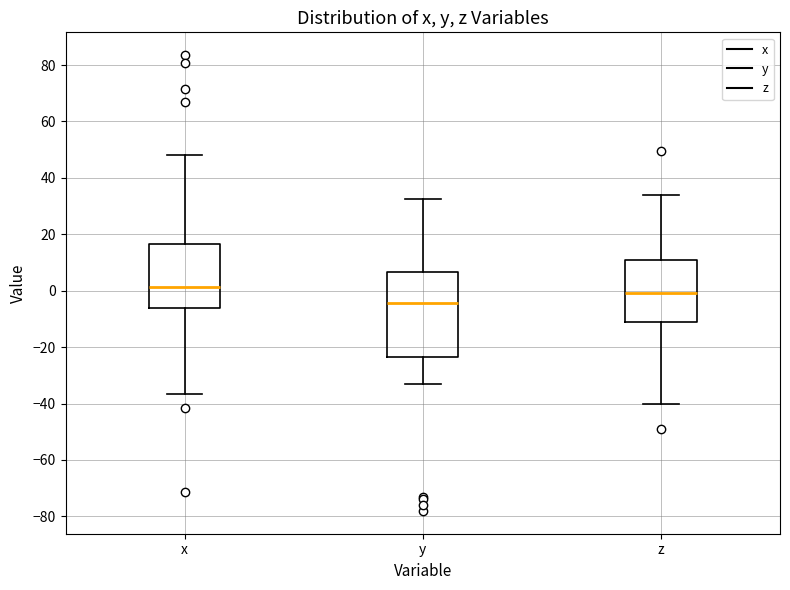

Comparing the boxes themselves (not the whiskers), which one is the tallest?

y